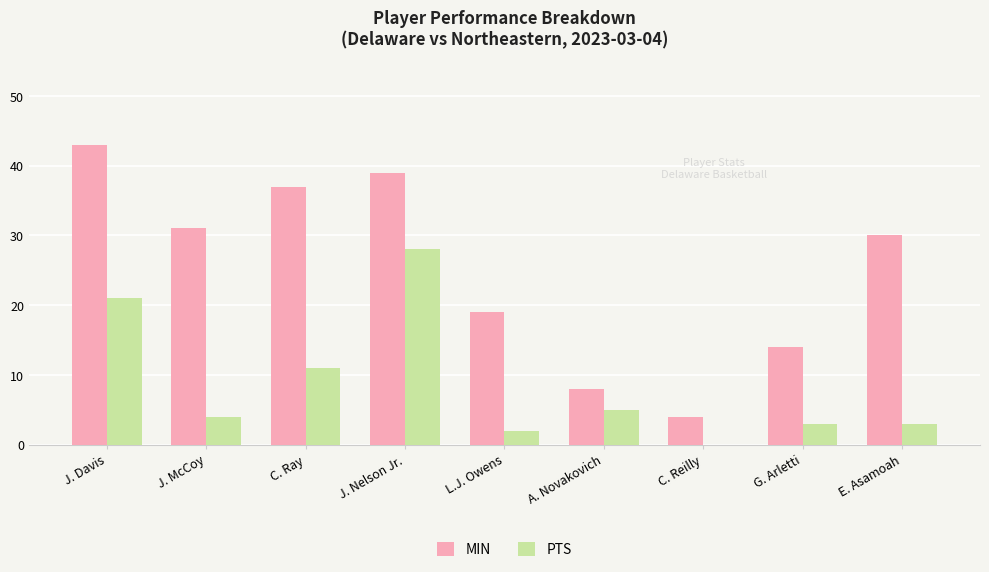

How many groups of bars are there?

9